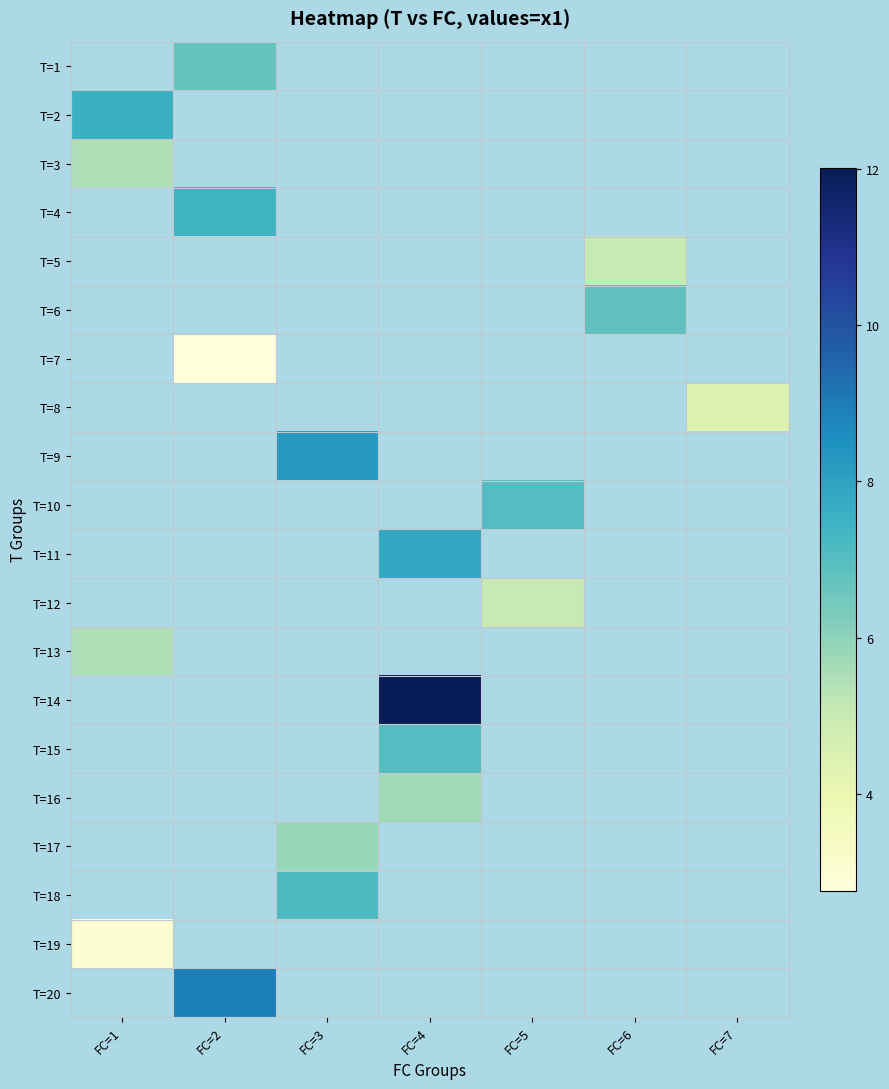

Which has a higher value, FC=1 or FC=4?

FC=4